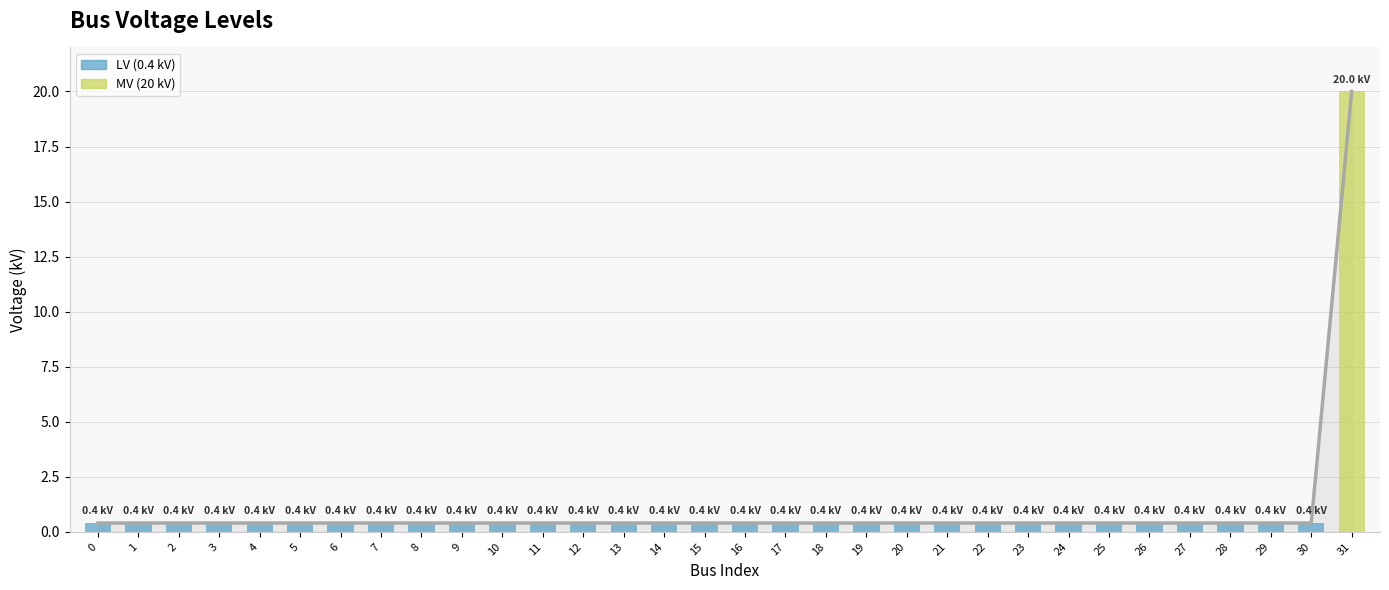

What is the value of the 2nd bar from the left?

0.4